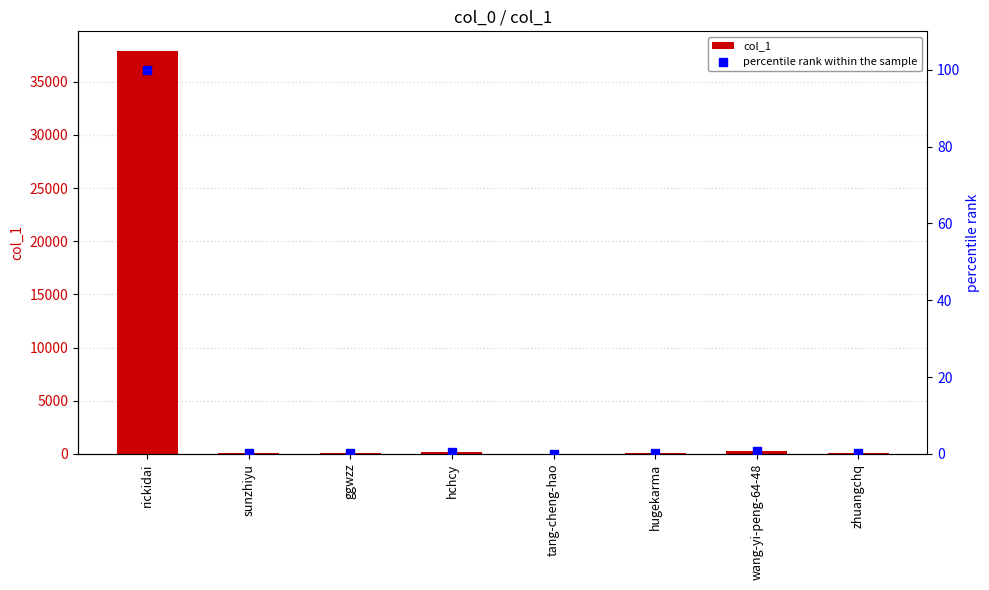

What is the total value across all series at rickidai?

37956.0